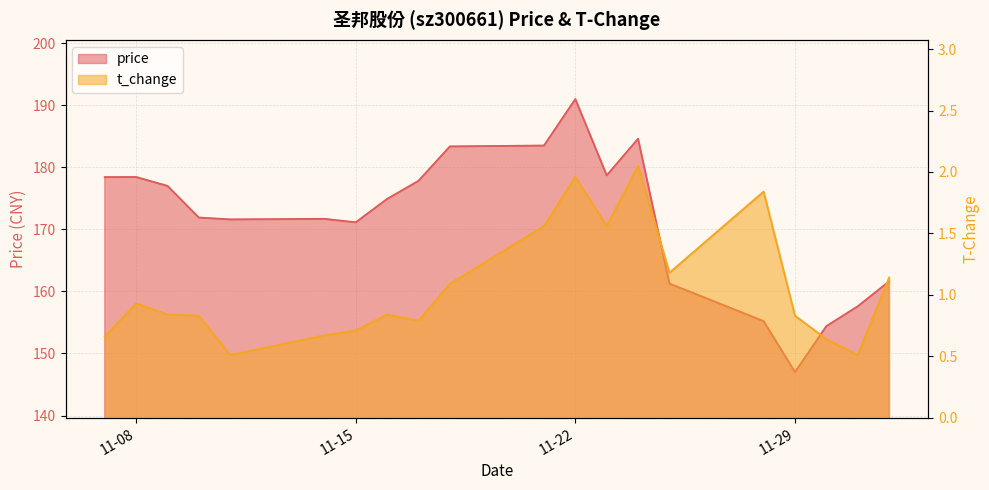

Is the value of price at 11-22 greater than the value of t_change at 11-15?

Yes